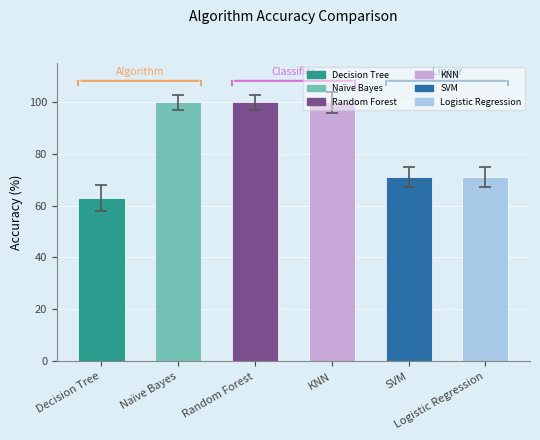

What is the difference between the maximum and minimum values?

36.7